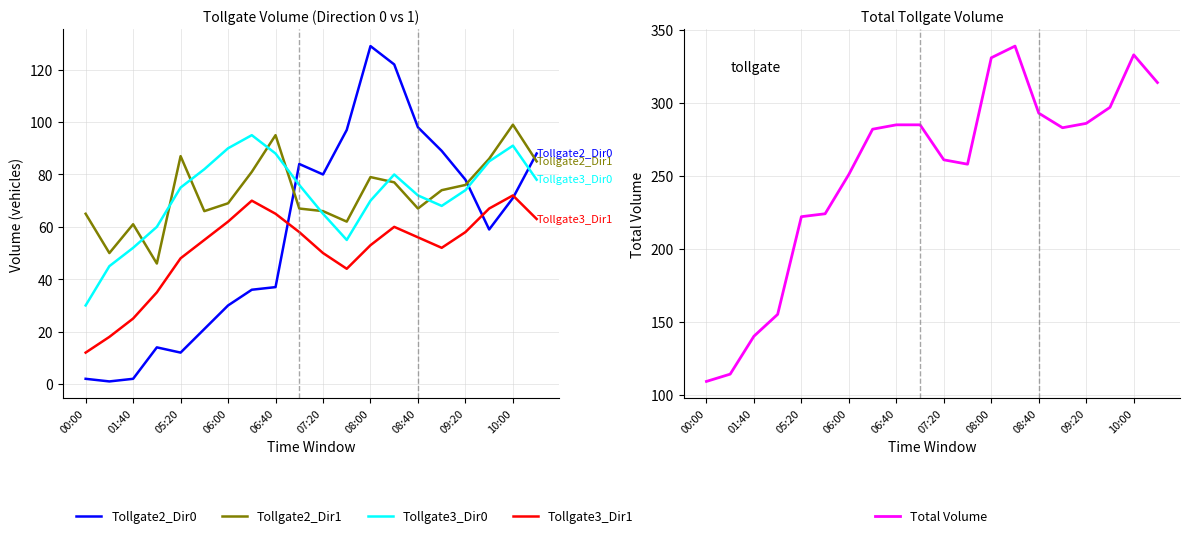

True or false: Tollgate3_Dir1 and Tollgate2_Dir1 cross at least once.

False